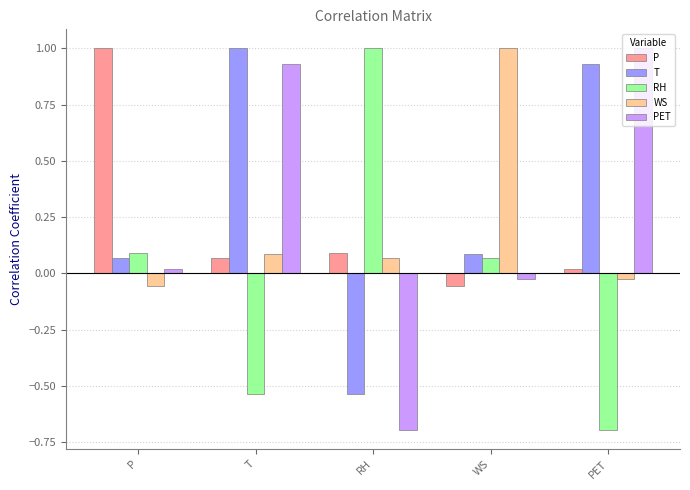

What is the maximum value shown in the chart?

1.0